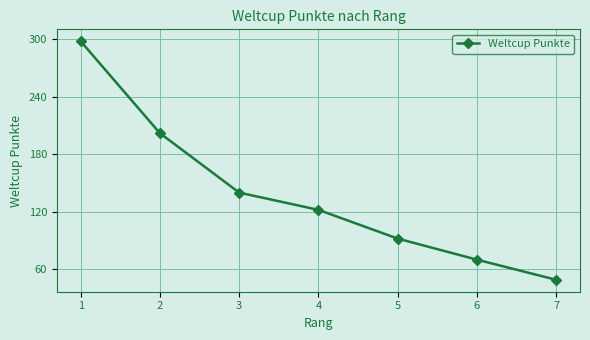

How many lines are shown in the chart?

1